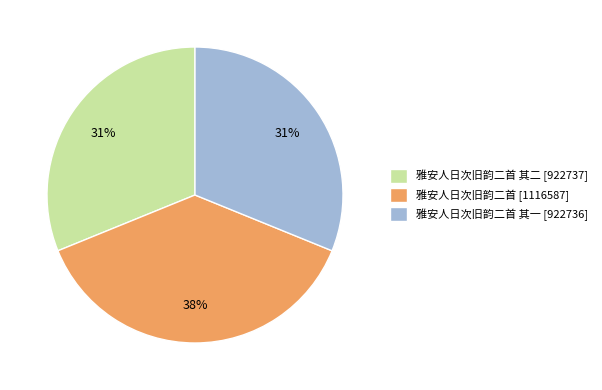

The 雅安人日次旧韵二首 其一 [922736] slice represents 25% of the pie. True or false?

False